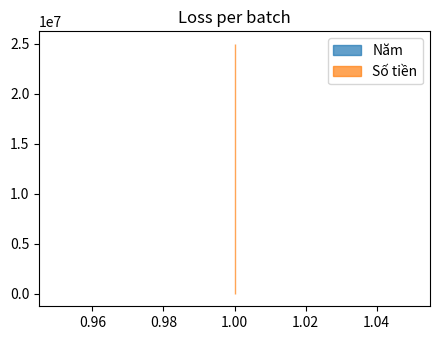

How many lines are shown in the chart?

2